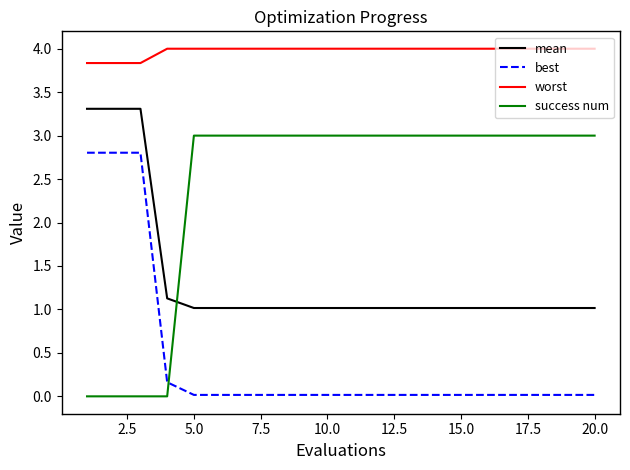

True or false: best and mean intersect in this chart.

False